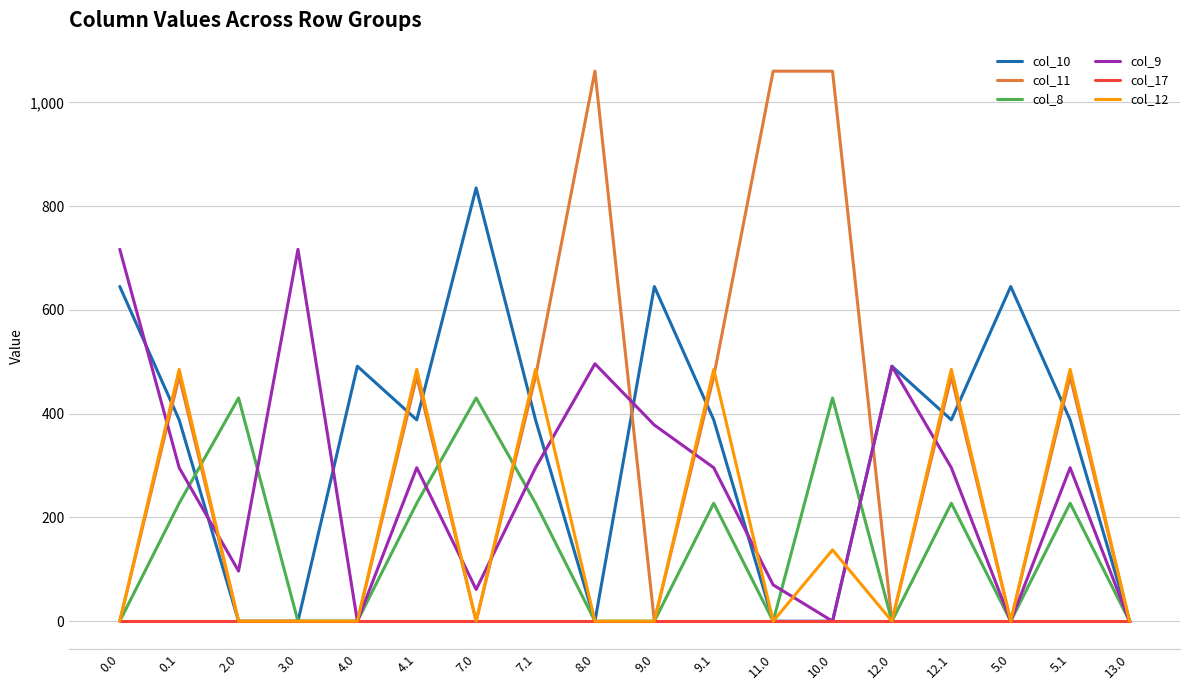

Which series changed the most between 0.0 and 0.1?

col_12